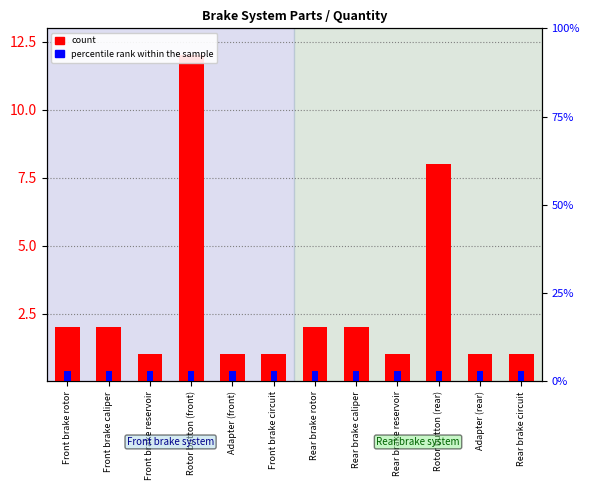

List the labels in order of value, smallest first.

Front brake reservoir, Adapter (front), Front brake circuit, Rear brake reservoir, Adapter (rear), Rear brake circuit, Front brake rotor, Front brake caliper, Rear brake rotor, Rear brake caliper, Rotor button (rear), Rotor button (front)